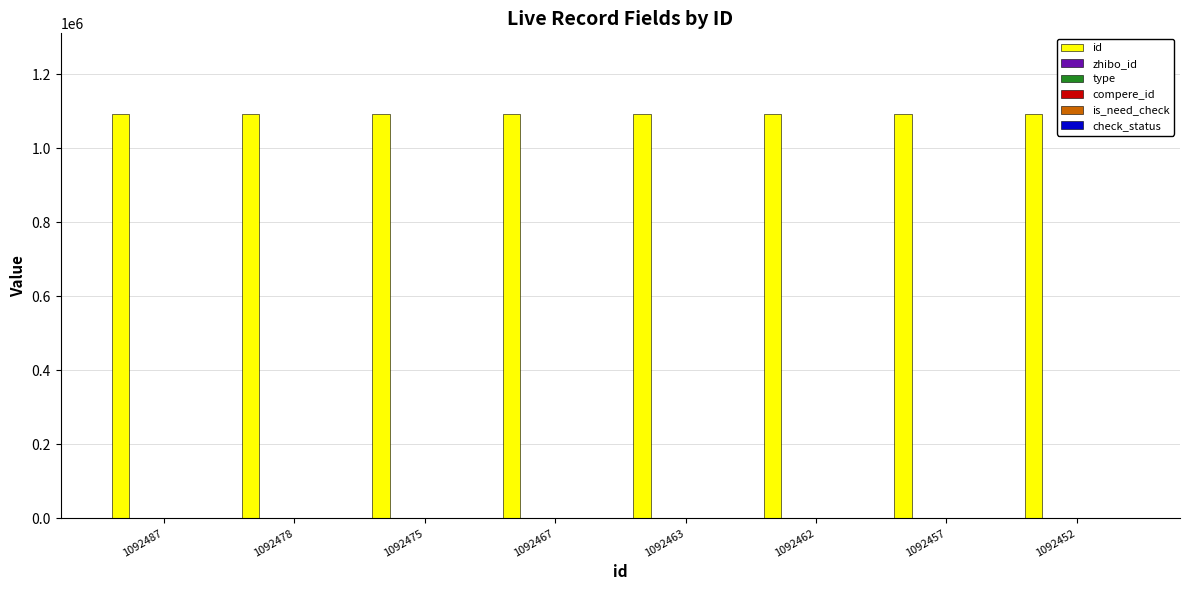

List the labels in order of id value, smallest first.

1092452, 1092457, 1092462, 1092463, 1092467, 1092475, 1092478, 1092487